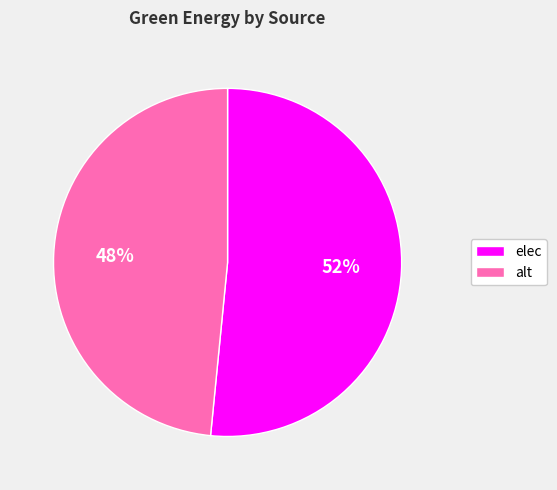

What percentage is the alt slice, to the nearest percent?

48%